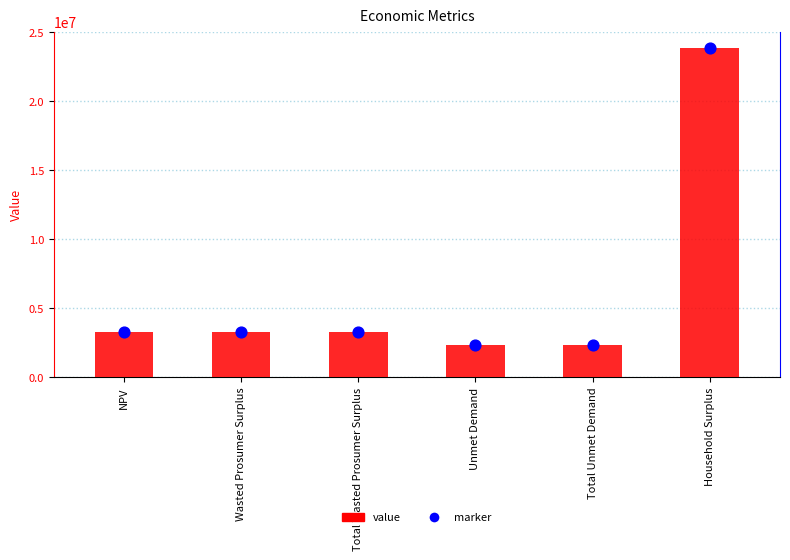

Which series reaches the minimum Y coordinate?

value